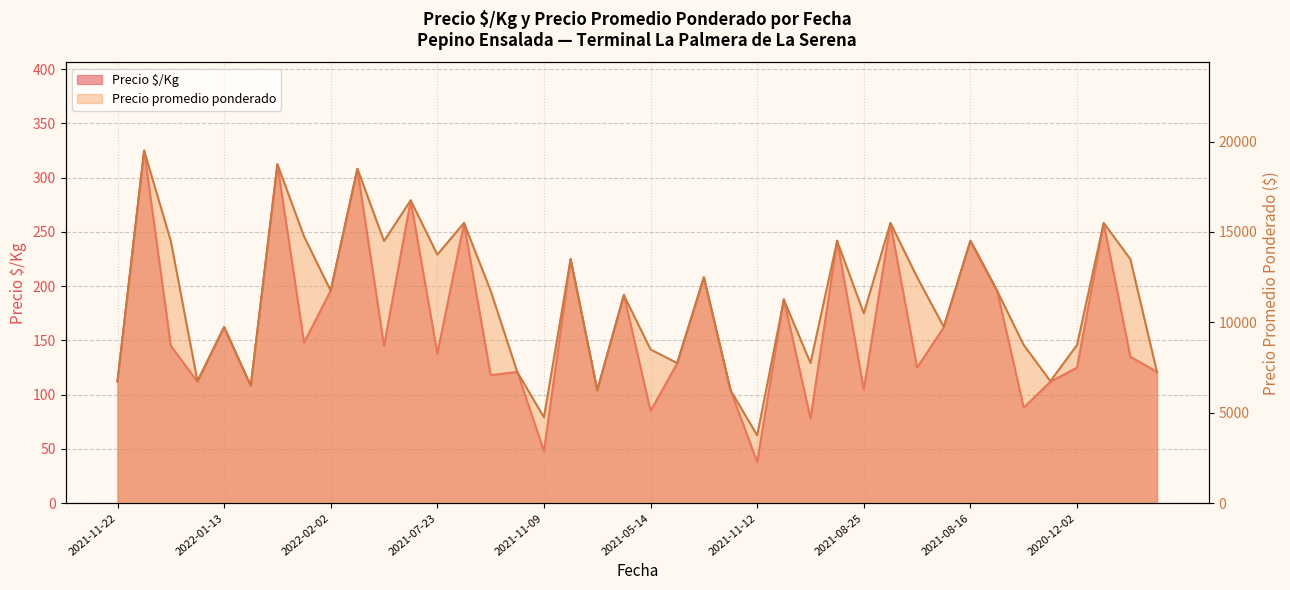

Which series has the largest total across all categories?

Precio promedio ponderado